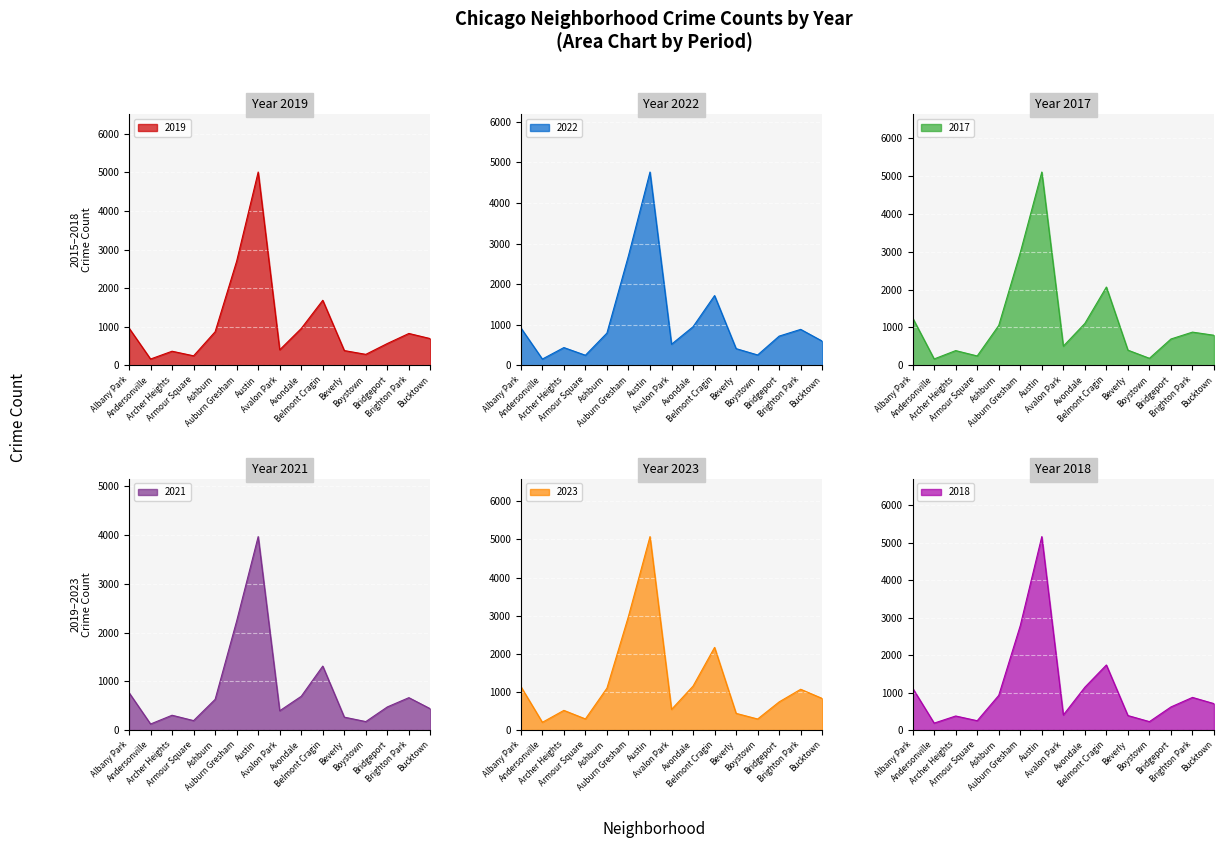

What value does the 2019 series have at Bridgeport, to the nearest 50?

550